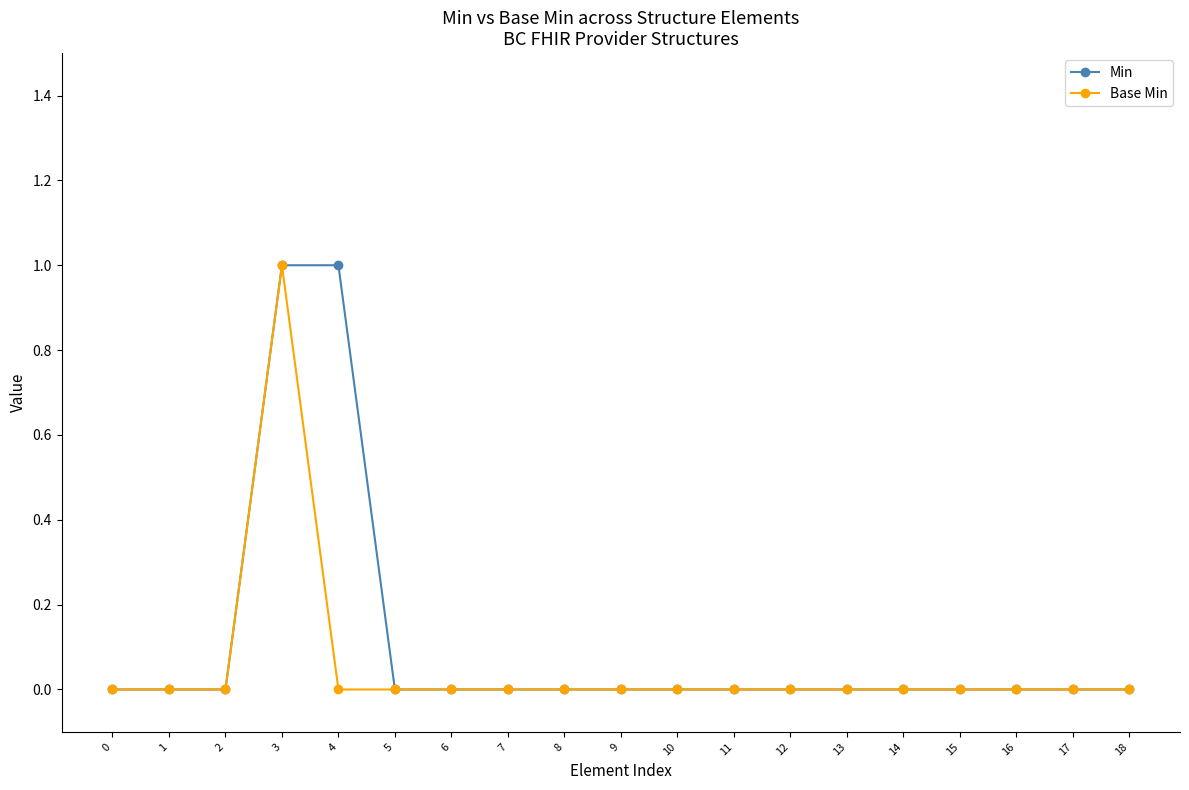

How many Min values are between 0 and 1?

19